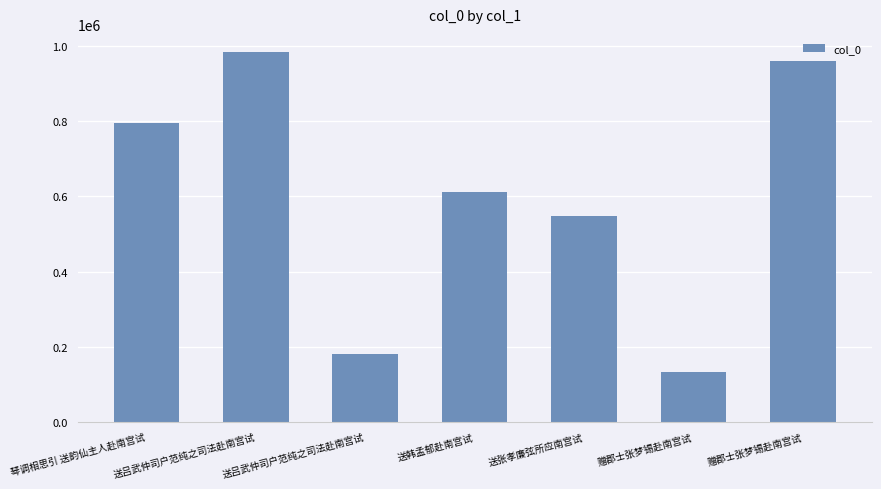

How many data points are less than 612210?

3